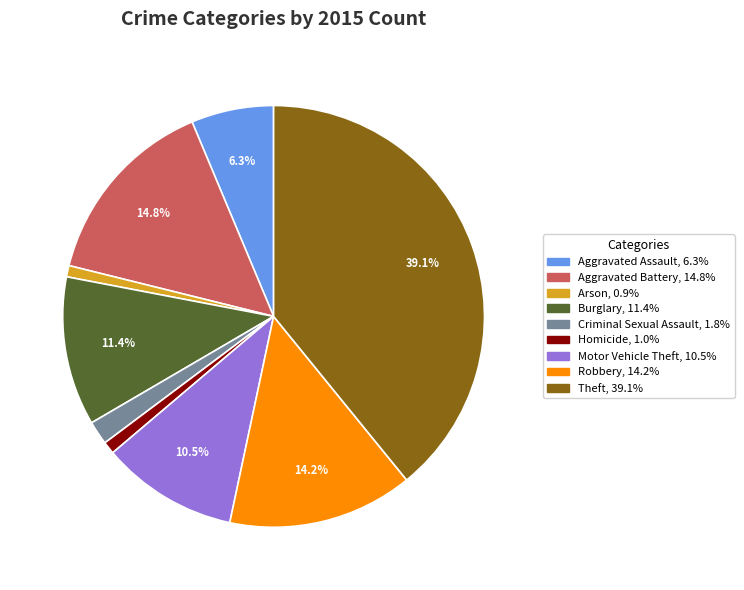

Does Motor Vehicle Theft account for over 50% of the chart?

No